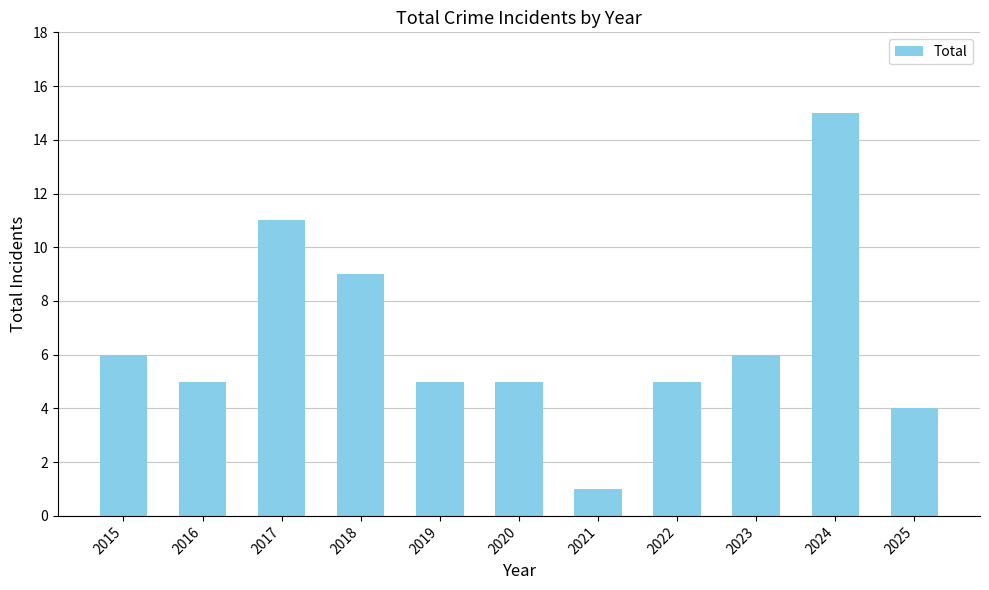

Does the chart contain stacked bars?

No